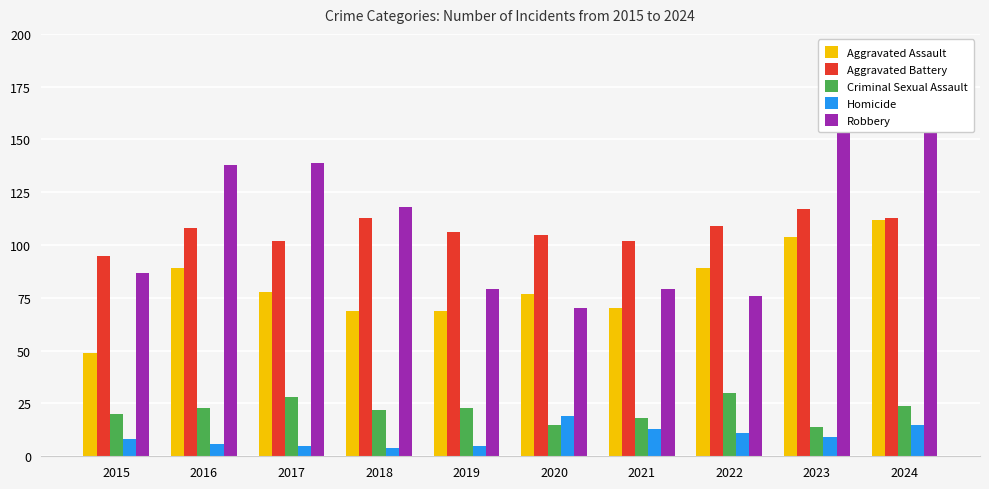

How many values in the Homicide series are below 9?

5